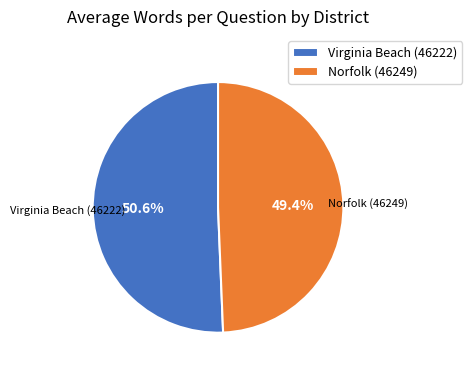

How many slices are in this pie chart?

2